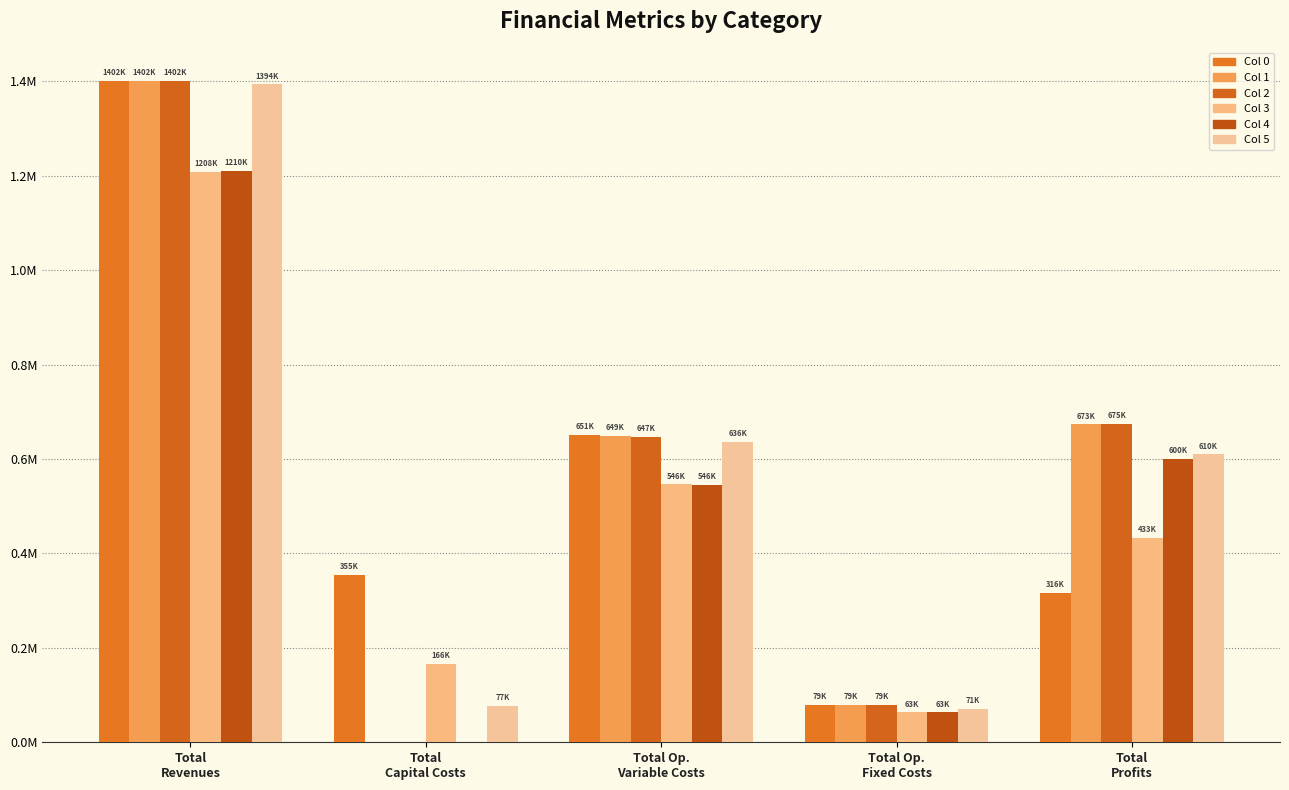

Reading left to right, what are all the values shown in this chart?

Col 0: Total
Revenues=1401833.6	Total
Capital Costs=355382.0	Total Op.
Variable Costs=650739.8	Total Op.
Fixed Costs=79471.2	Total
Profits=316240.6
Col 1: Total
Revenues=1401833.6	Total
Capital Costs=0.0	Total Op.
Variable Costs=649007.1	Total Op.
Fixed Costs=79471.2	Total
Profits=673355.3
Col 2: Total
Revenues=1401833.6	Total
Capital Costs=0.0	Total Op.
Variable Costs=647272.0	Total Op.
Fixed Costs=79471.2	Total
Profits=675090.4
Col 3: Total
Revenues=1208430.2	Total
Capital Costs=166400.0	Total Op.
Variable Costs=546172.3	Total Op.
Fixed Costs=63330.0	Total
Profits=432527.9
Col 4: Total
Revenues=1210429.9	Total
Capital Costs=800.0	Total Op.
Variable Costs=545821.6	Total Op.
Fixed Costs=63414.0	Total
Profits=600394.3
Col 5: Total
Revenues=1393844.1	Total
Capital Costs=76800.0	Total Op.
Variable Costs=635570.2	Total Op.
Fixed Costs=71484.6	Total
Profits=609989.3